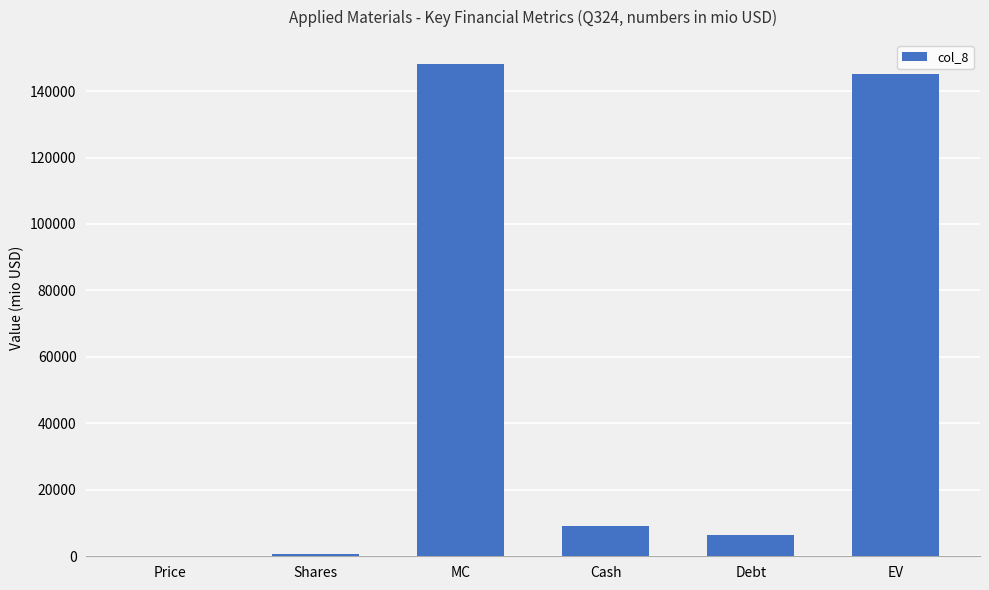

Are the bars grouped side by side (vs. stacked)?

No